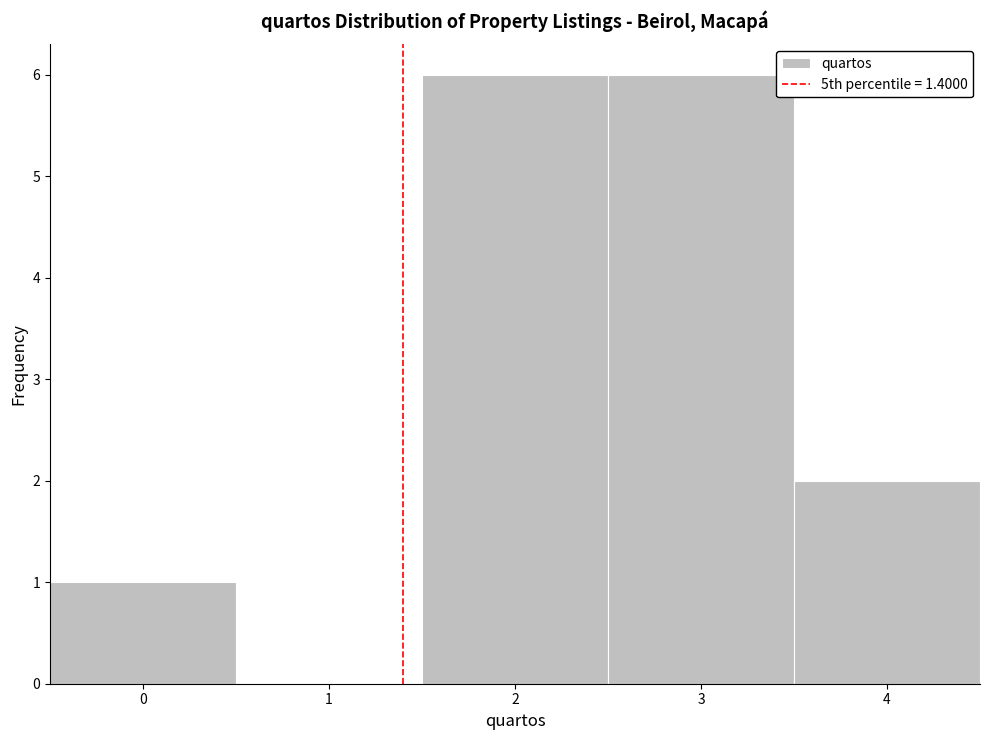

Reading left to right, transcribe this chart: for each bar, give the range it covers on the x-axis and its height. The values are not printed on the chart, so give them approximately, as read against the axis.

-0.5 to 0.5: 1
0.5 to 1.5: 0
1.5 to 2.5: 6
2.5 to 3.5: 6
3.5 to 4.5: 2